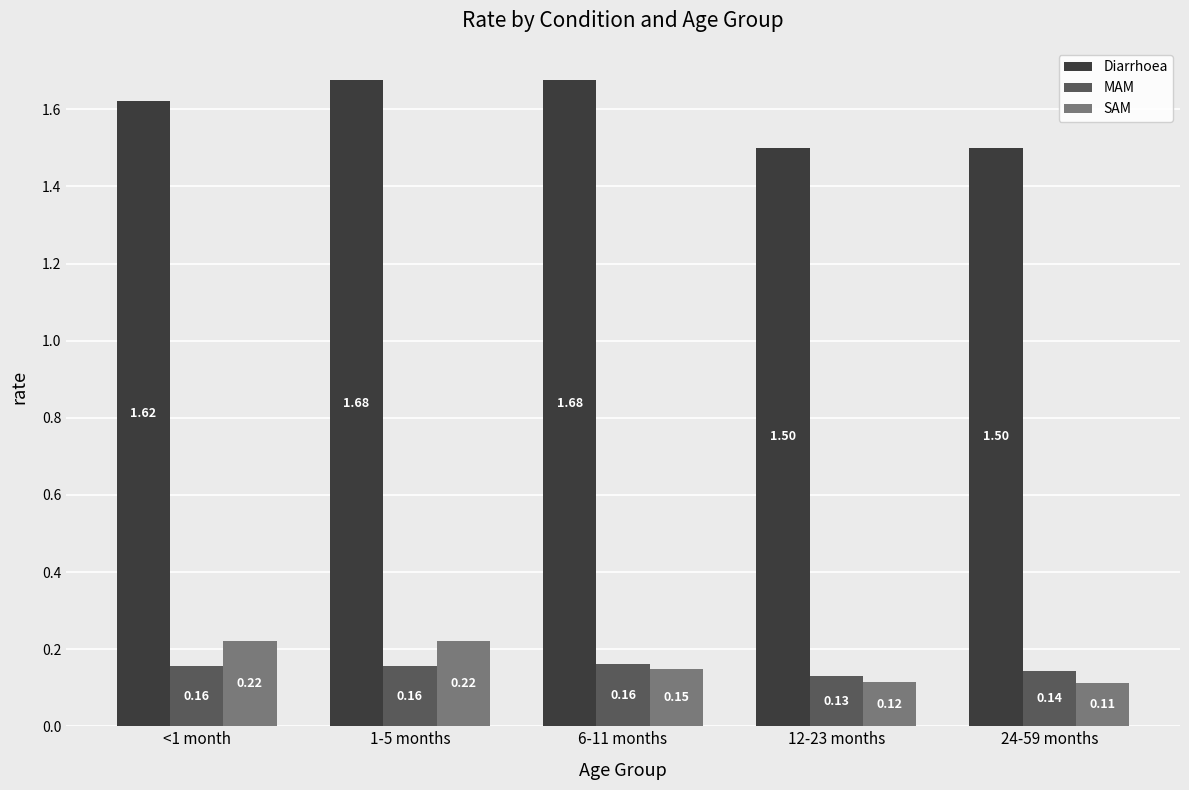

At which category does the chart reach its minimum across all series?

24-59 months